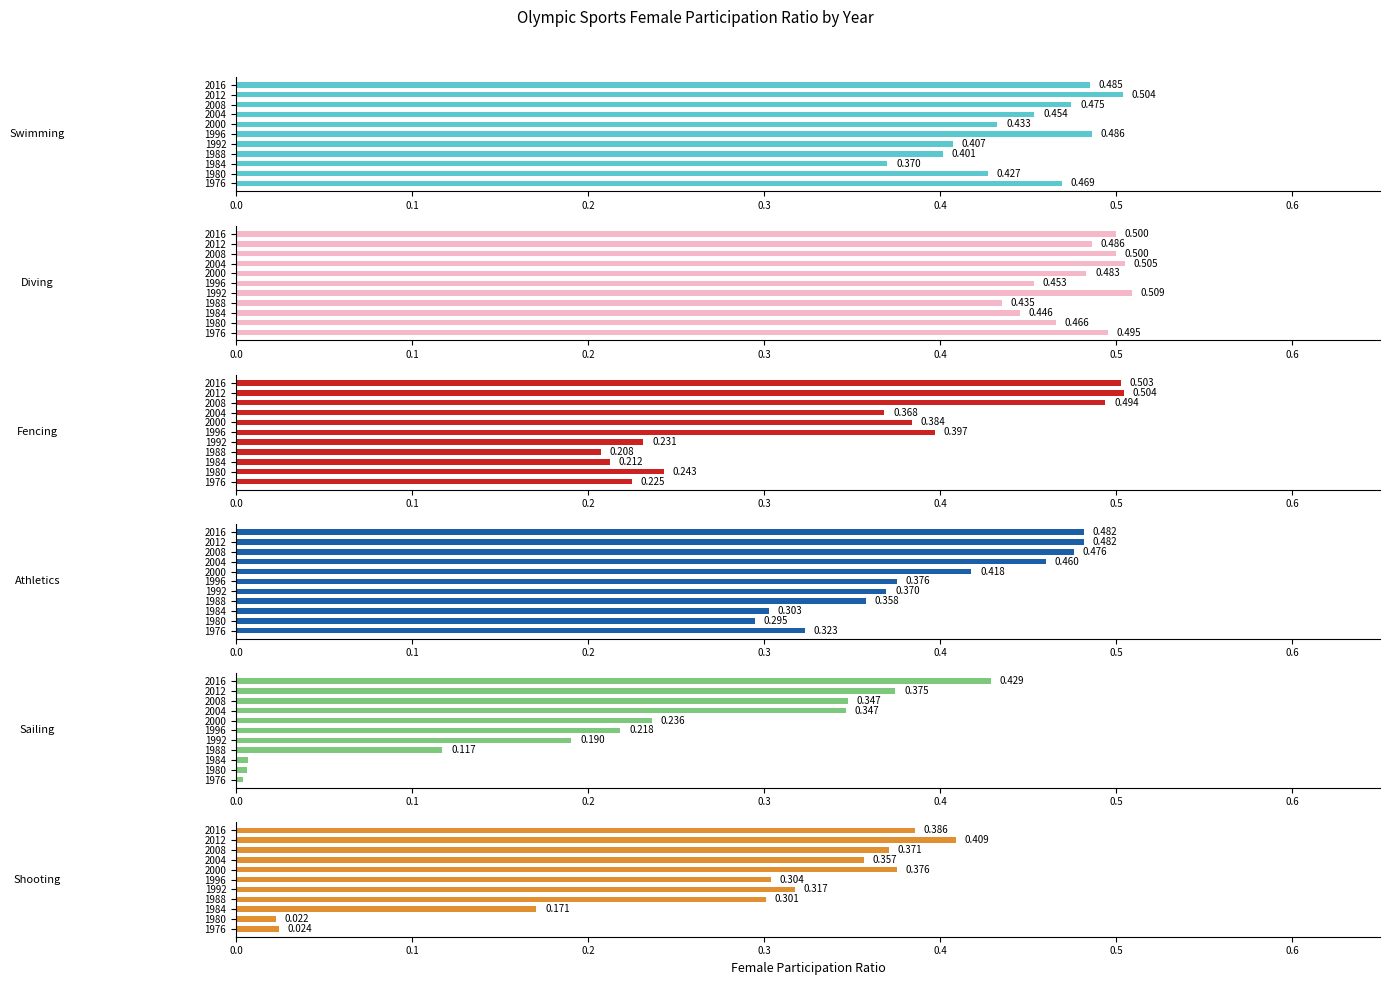

What is the average value of the Swimming series?

0.4